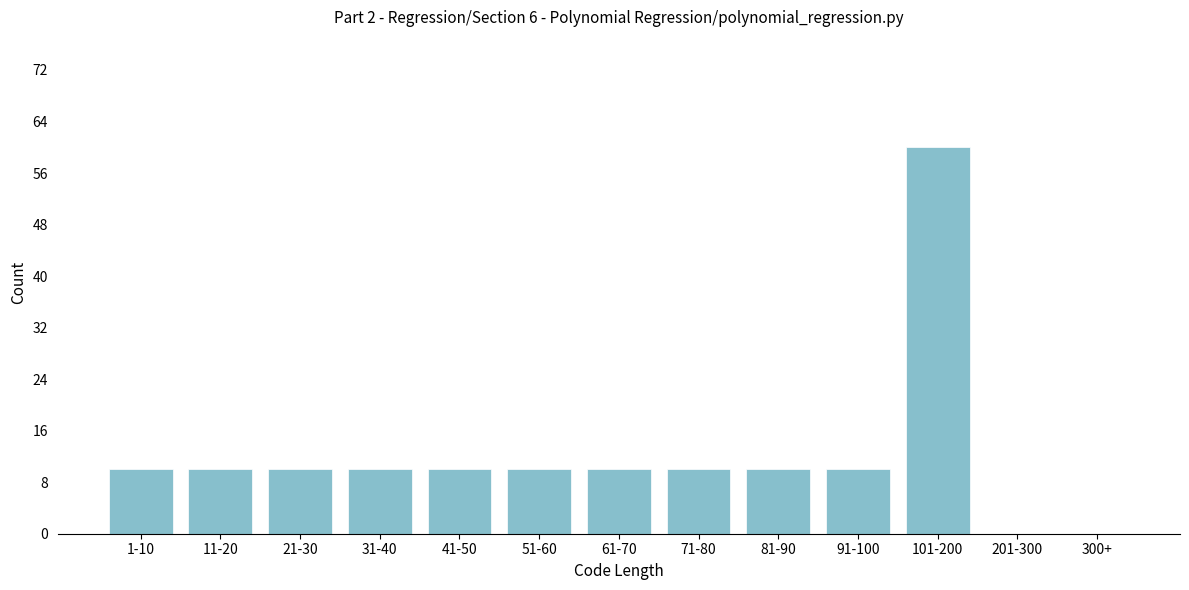

Reading right to left, what are all the values shown in this chart?

300+=0	201-300=0	101-200=60	91-100=10	81-90=10	71-80=10	61-70=10	51-60=10	41-50=10	31-40=10	21-30=10	11-20=10	1-10=10